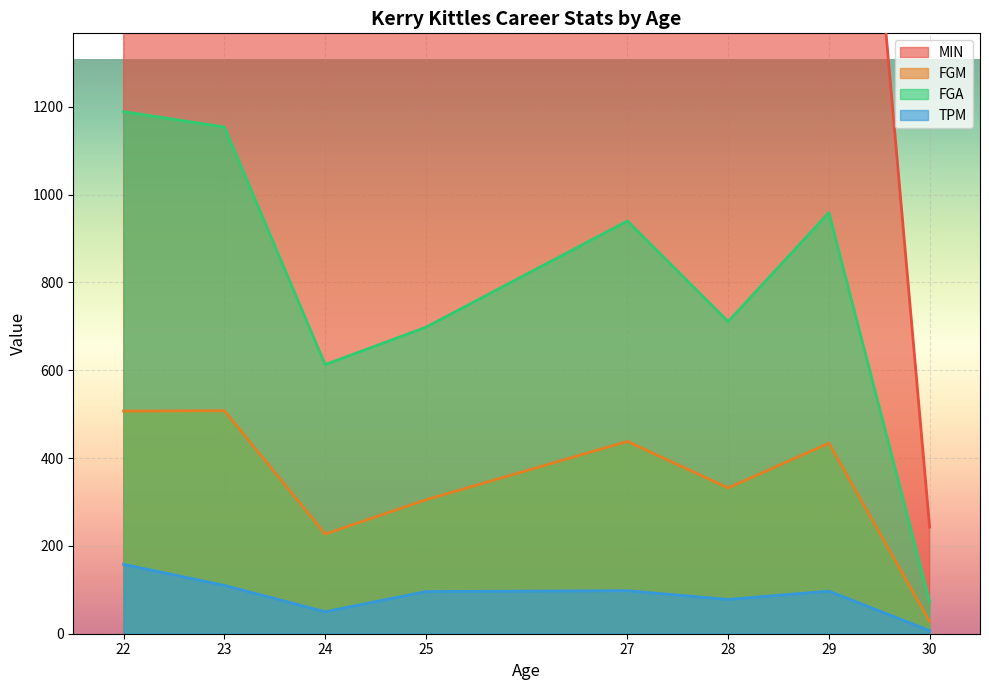

Reading right to left, extract all data points from this chart.

MIN: 30=243	29=2842	28=1951	27=2601	25=1896	24=1570	23=2814	22=3012
FGM: 30=28	29=434	28=332	27=438	25=305	24=227	23=508	22=507
FGA: 30=73	29=959	28=711	27=940	25=698	24=613	23=1154	22=1189
TPM: 30=7	29=97	28=78	27=98	25=96	24=50	23=110	22=158